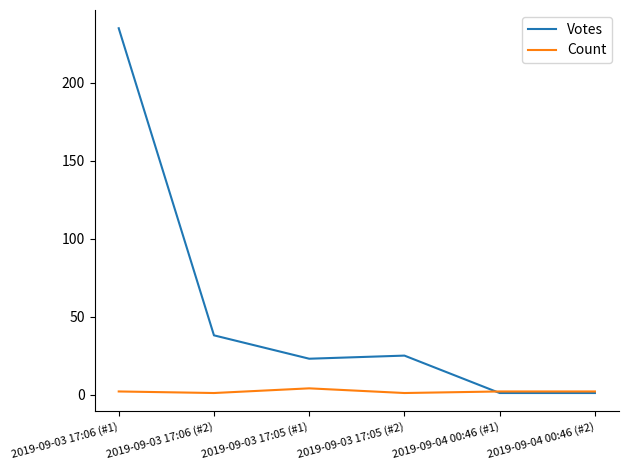

Count the Count values in the range 1 to 2.

5